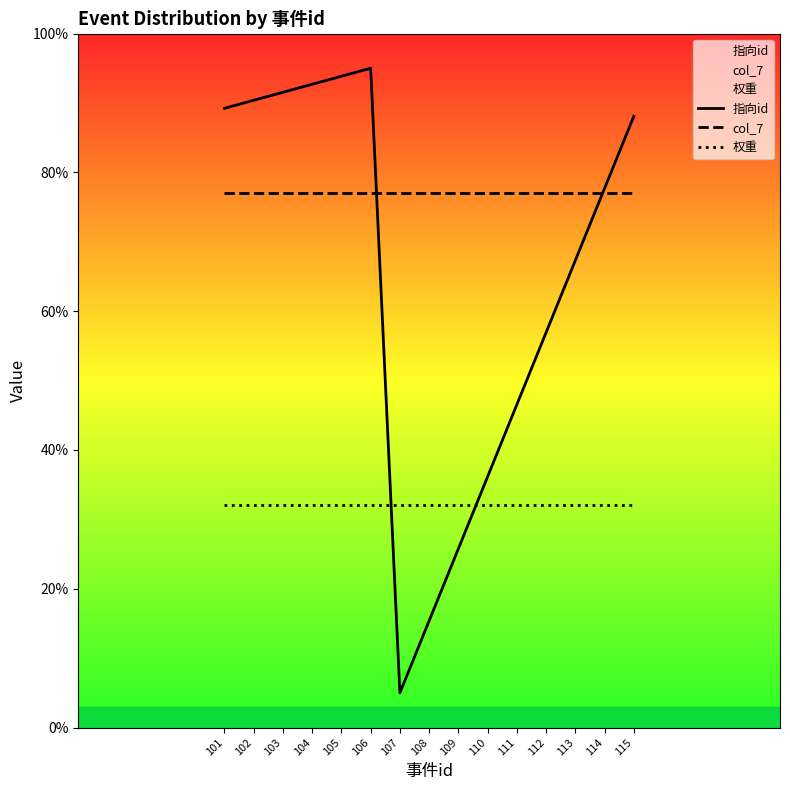

Rank the series at 104 from lowest to highest value.

权重, col_7, 指向id